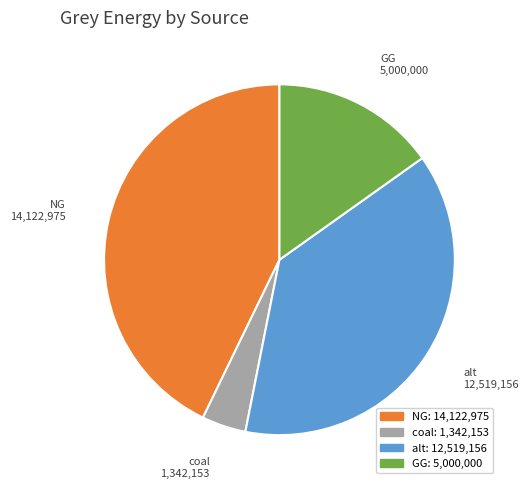

Is there any slice that represents more than half of the pie?

No